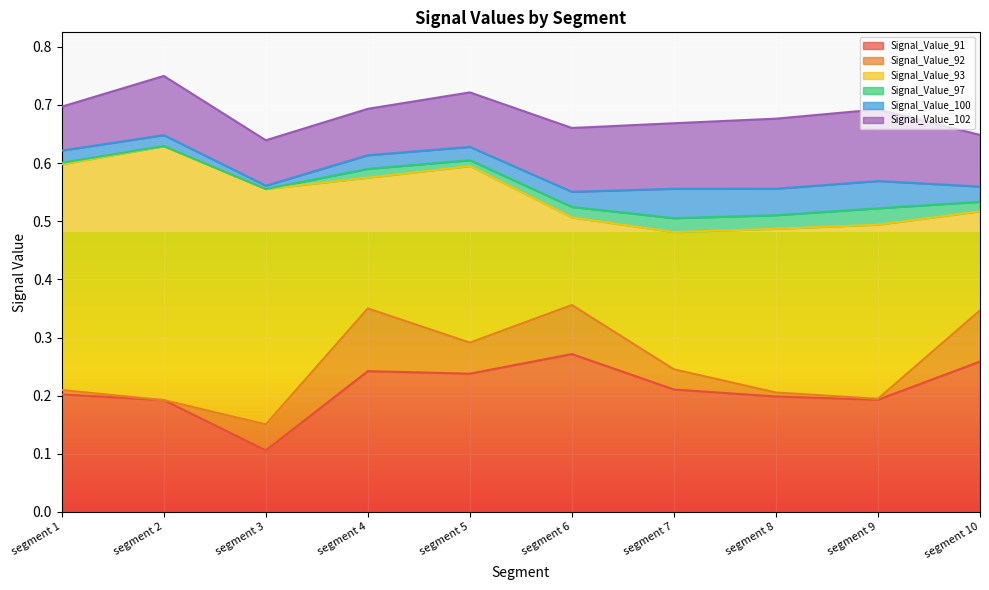

Count the Signal_Value_93 values in the range 0 to 1.

10